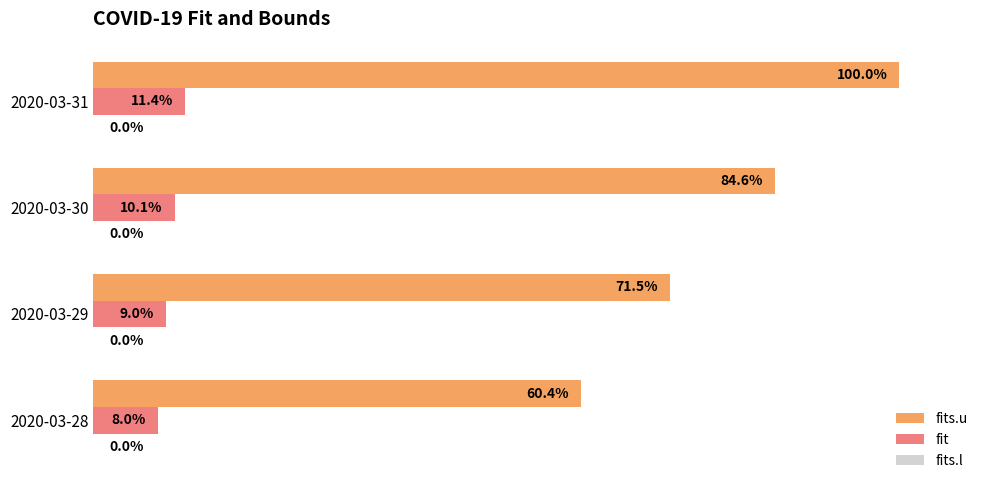

At which label does fit reach its minimum?

2020-03-28